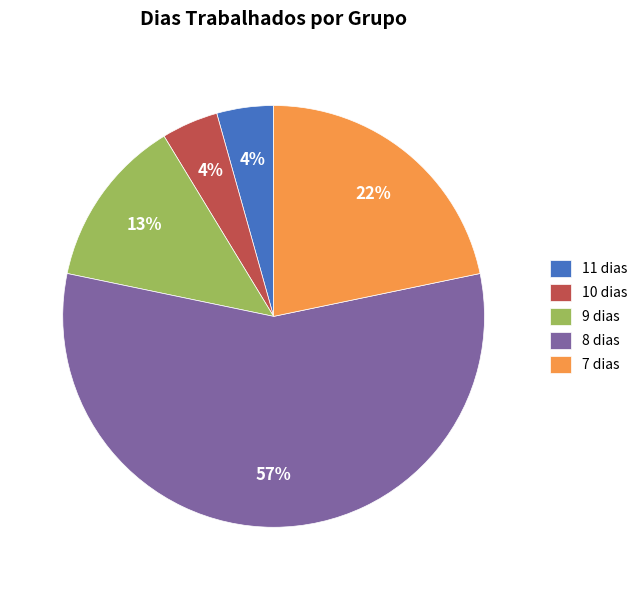

Is it true that 7 dias is 22% of the pie?

True